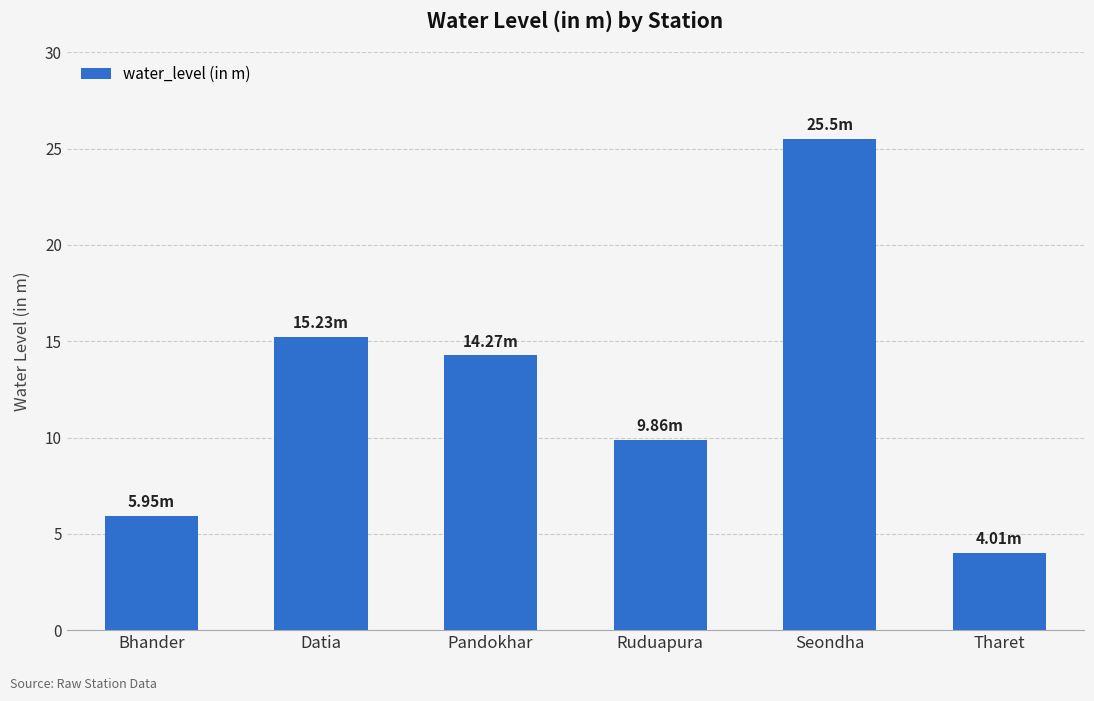

Reading left to right, transcribe all the data shown in this chart.

6.0	15.2	14.3	9.9	25.5	4.0